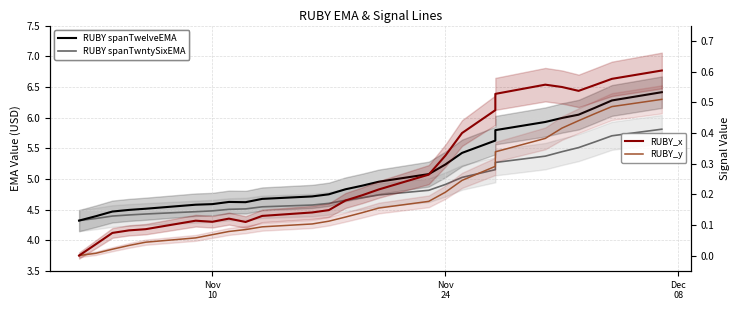

Which series has the widest spread of values?

RUBY spanTwelveEMA